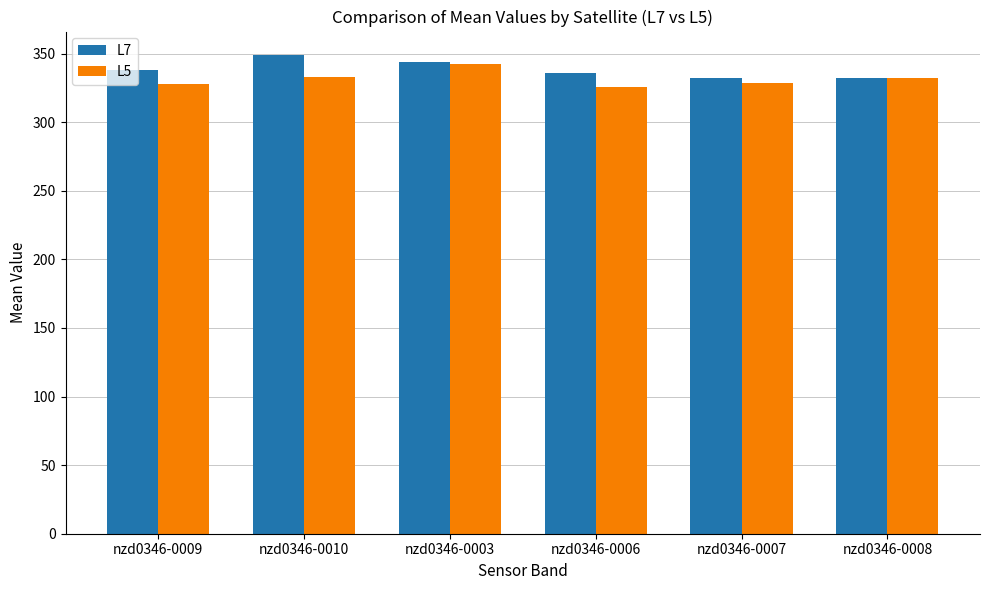

What are all the series names shown in the legend?

L7, L5